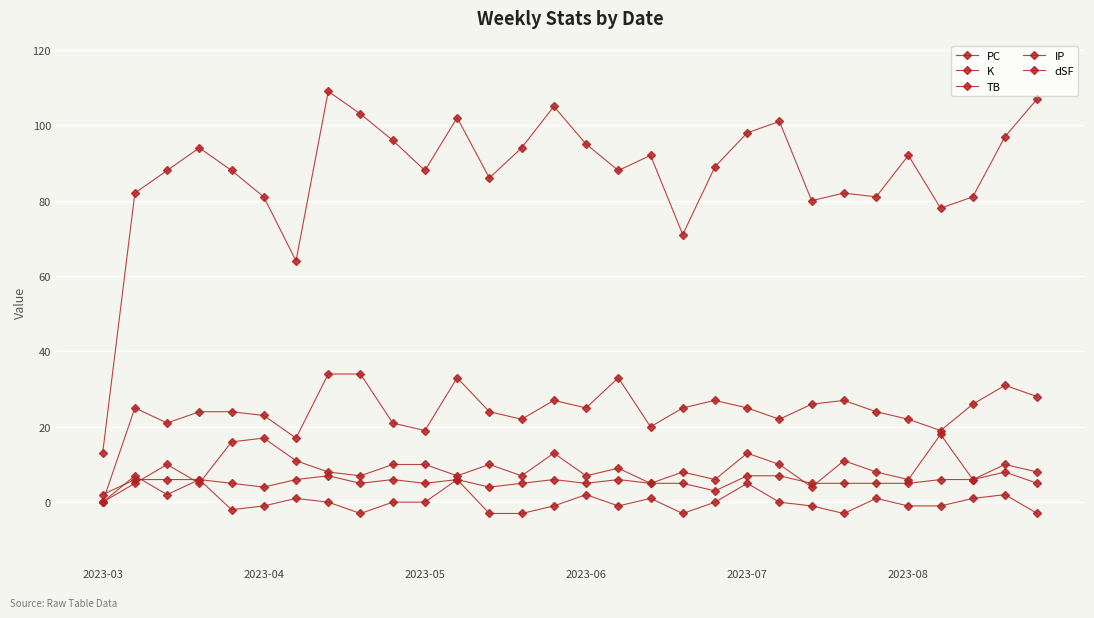

Which category has the lowest value in the PC series?

2023-03